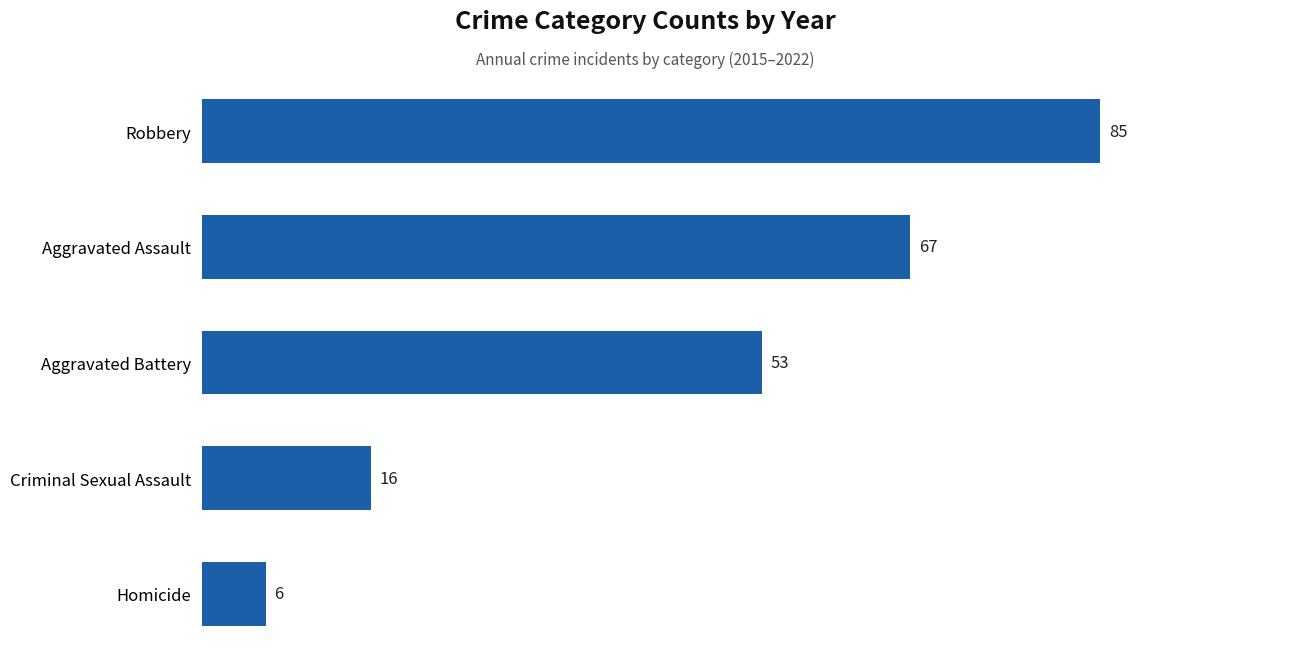

Reading top to bottom, what are all the values shown in this chart?

85	67	53	16	6